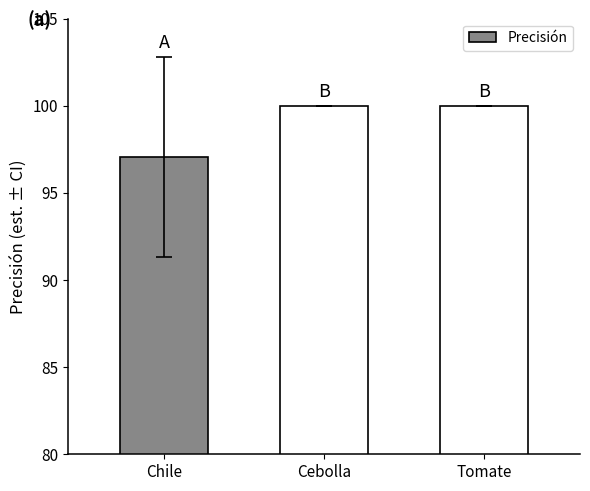

Where is the data nearest to the value 98?

Chile